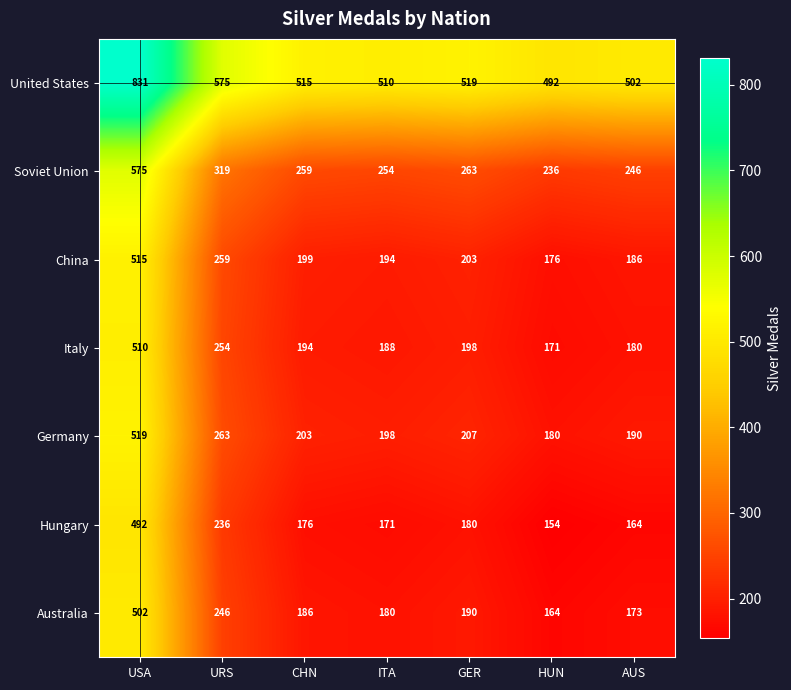

What is the spread (max minus min) of values at HUN?

338